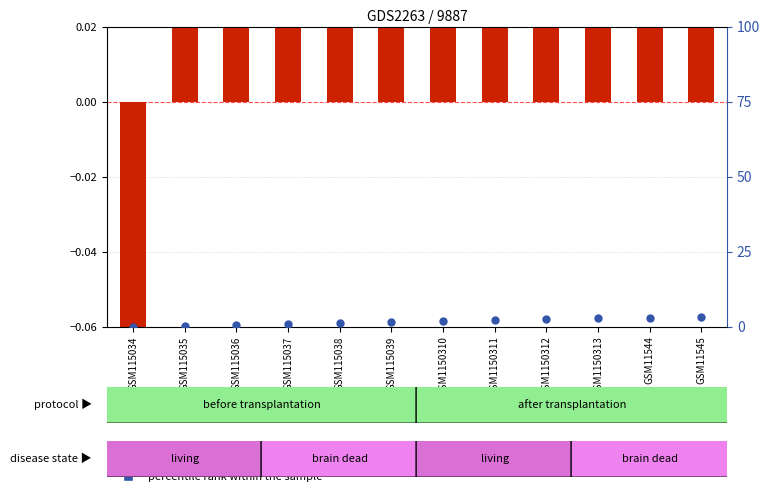

Which series reaches the minimum Y coordinate?

log10 ratio